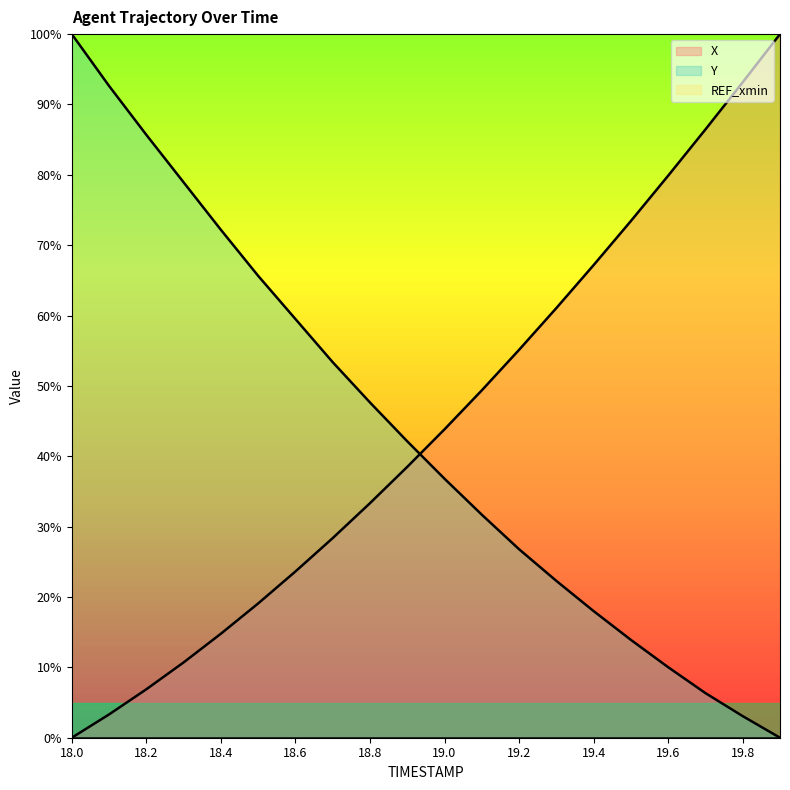

What is the difference between the highest and lowest values at 19.0?

43.8